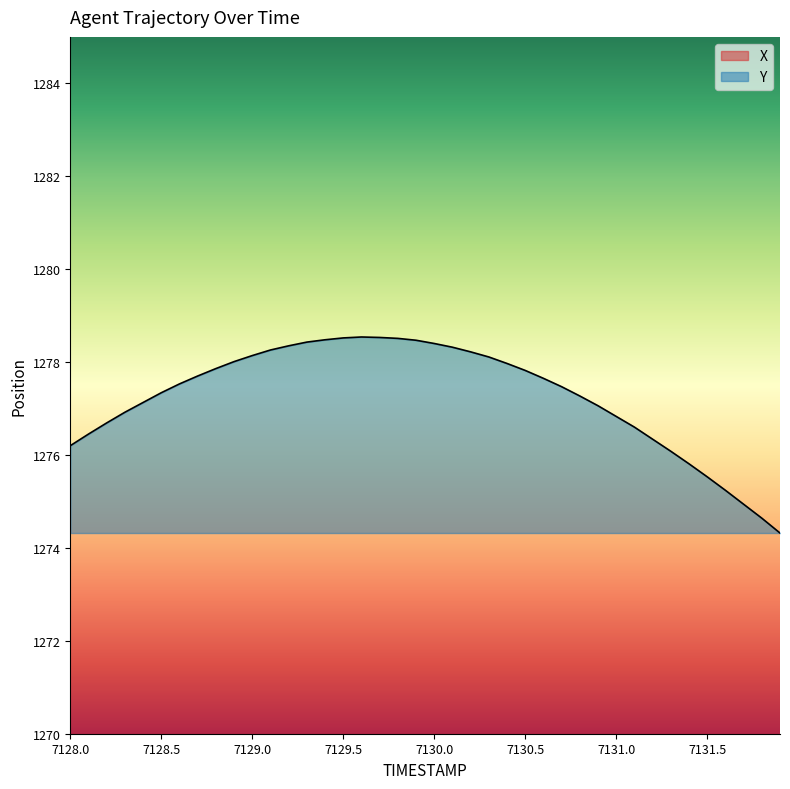

What are all the series names shown in the legend?

X, Y